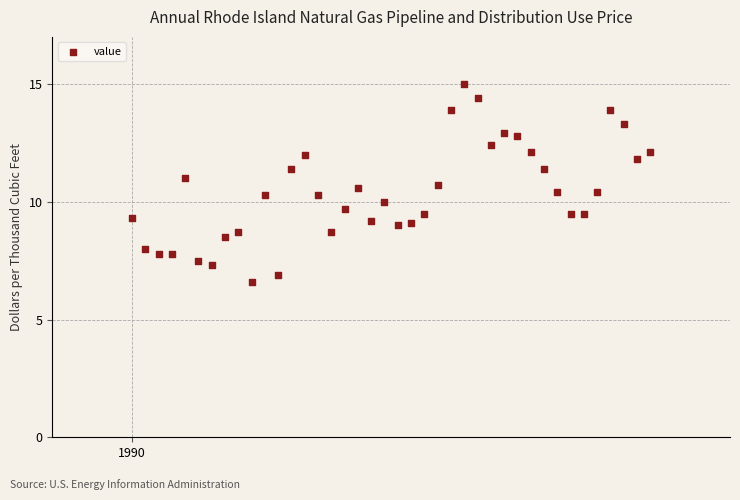

What is the range of Y values (max minus min)?

8.4